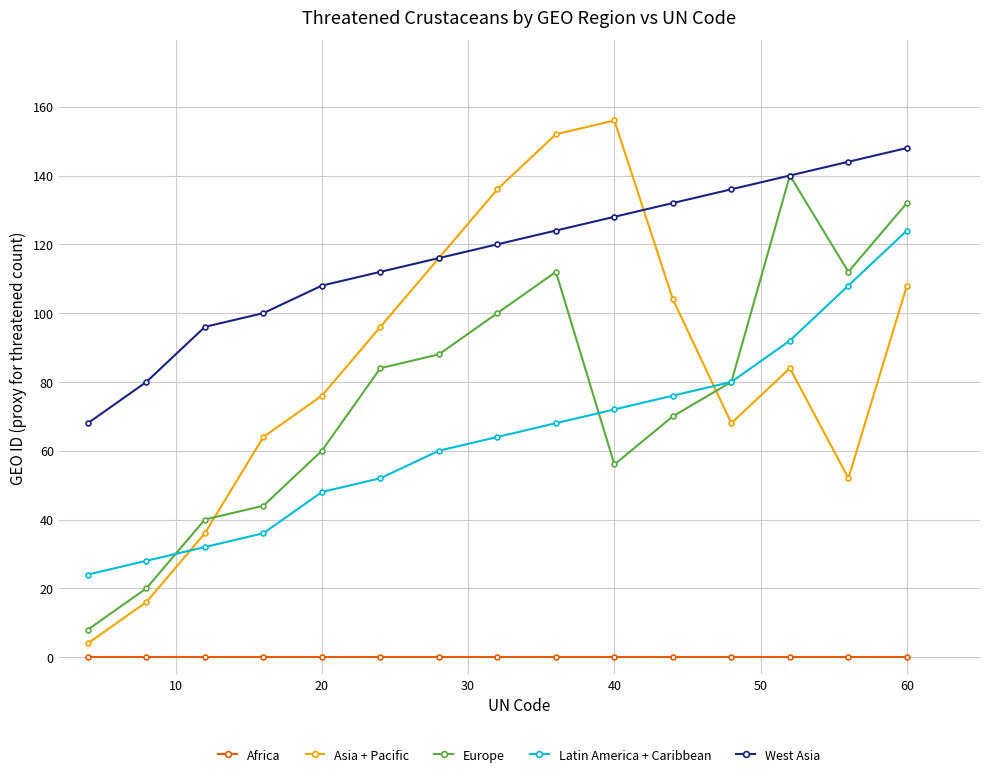

Which series has the largest total across all categories?

West Asia